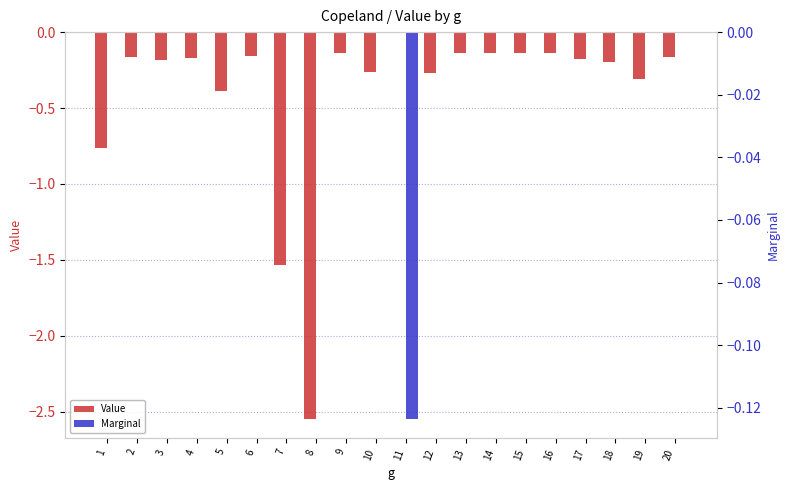

Count the number of categories in the chart.

20